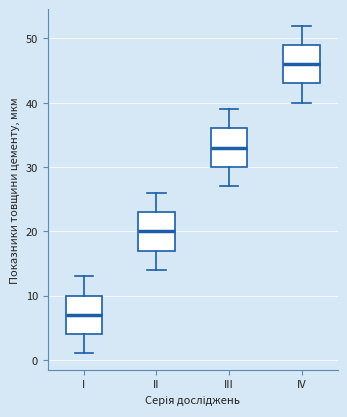

Where does the lower whisker of the box for IV end on the y-axis? The values are not printed on the chart, so give them approximately, as read against the axis.

40